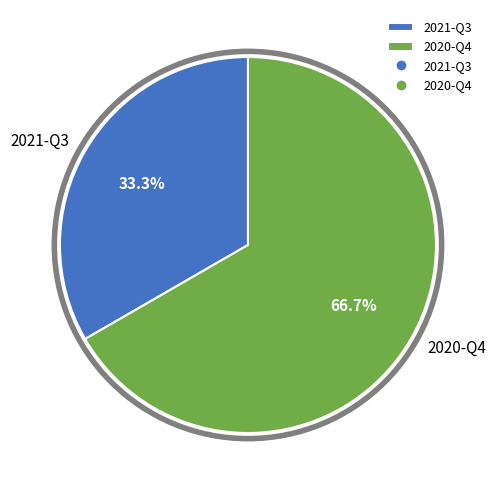

To the nearest percent, what portion does 2020-Q4 represent?

67%